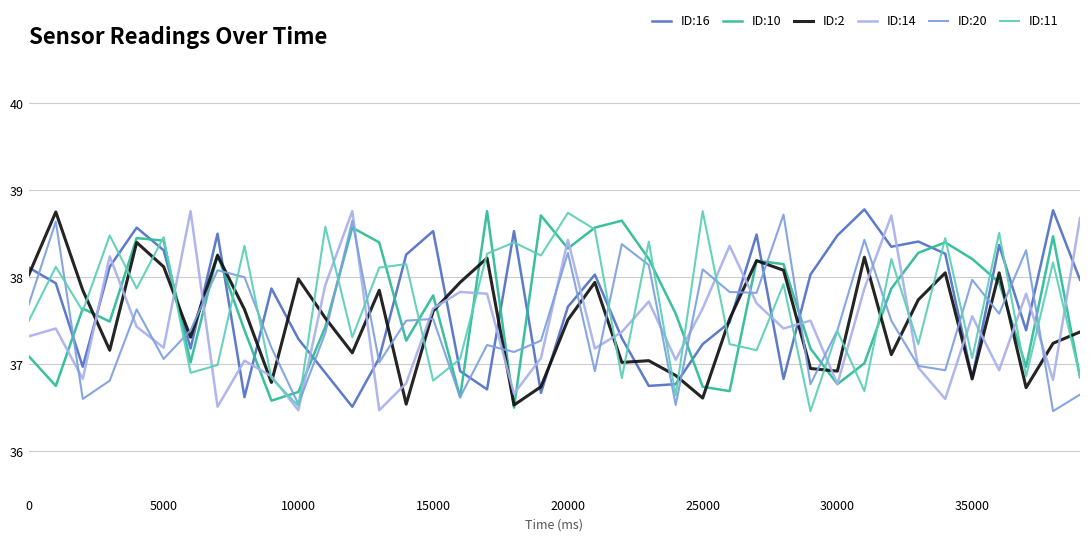

What is the smallest value displayed?

36.5